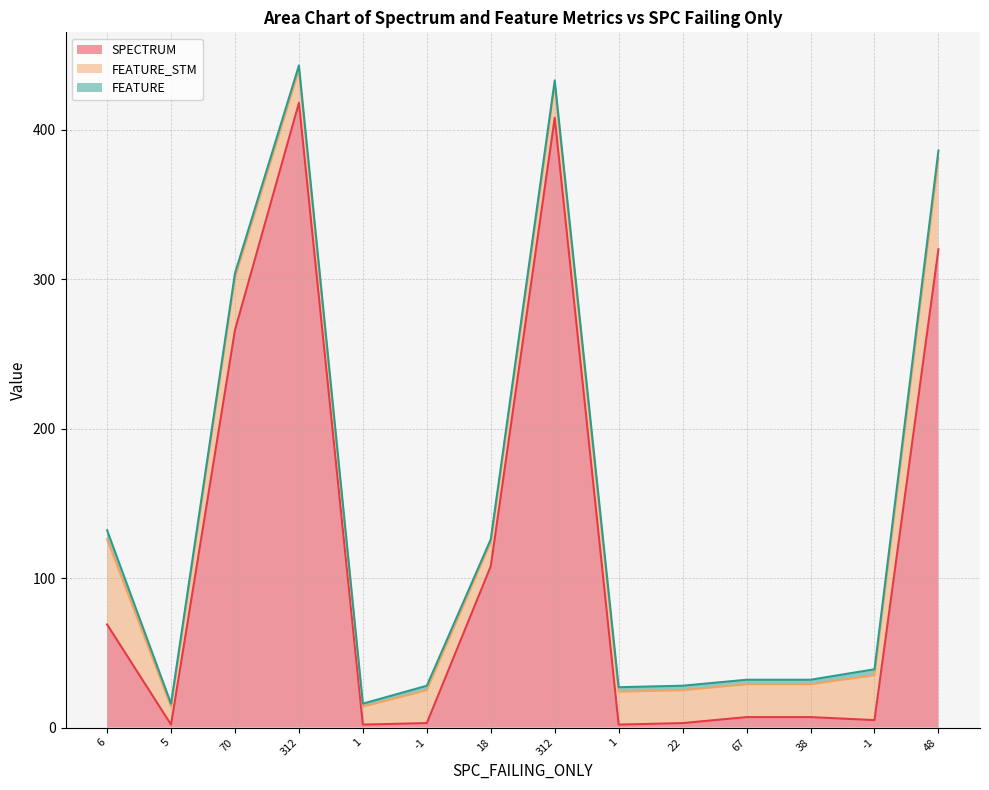

What is the difference between the maximum and second lowest values in the SPECTRUM series?

416